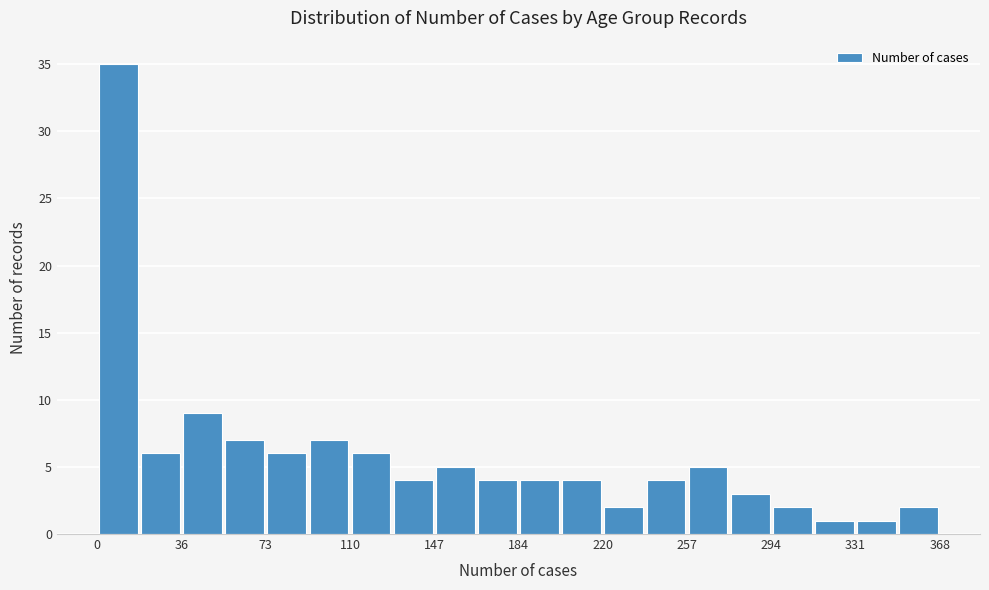

Around what value on the x-axis is the tallest bar? Give the approximate position of its centre, as read against the axis.

10